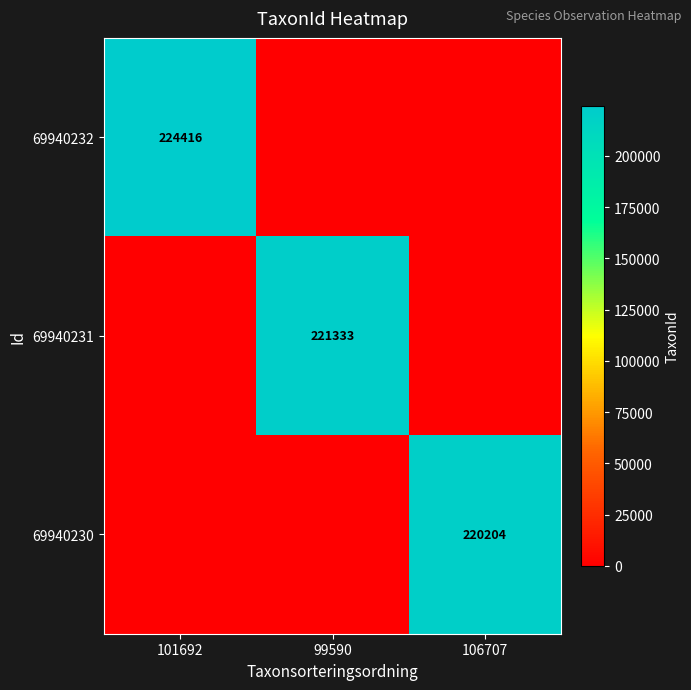

True or false: 69940230 has a value of 220204 at 106707.

True